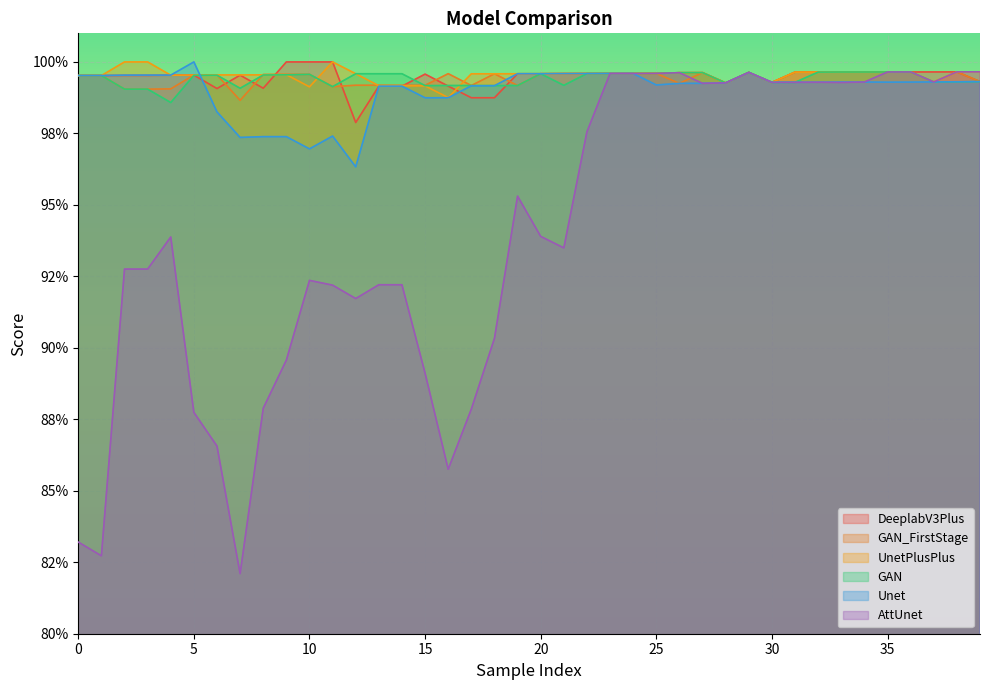

After their last crossing, which series has the higher values: UnetPlusPlus or GAN_FirstStage?

UnetPlusPlus